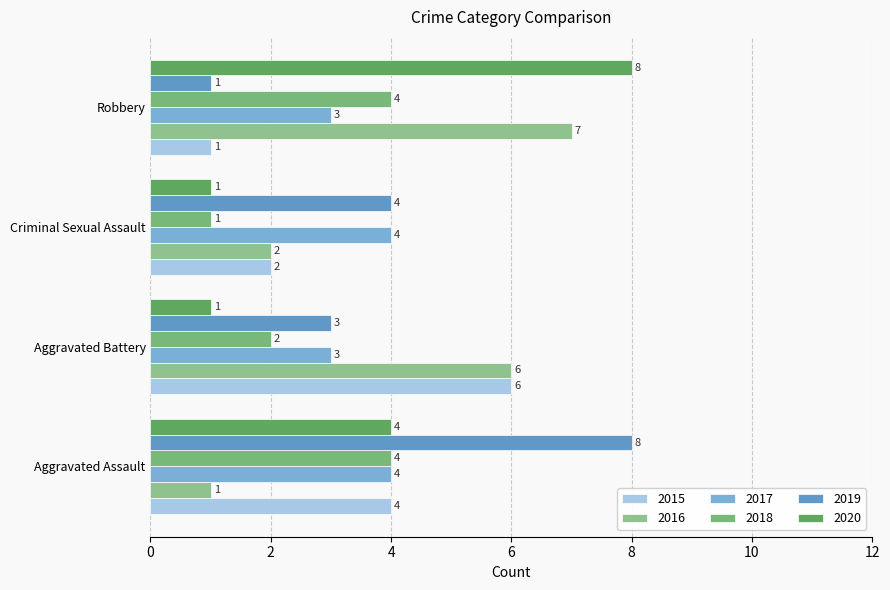

How many series are shown in this chart?

6